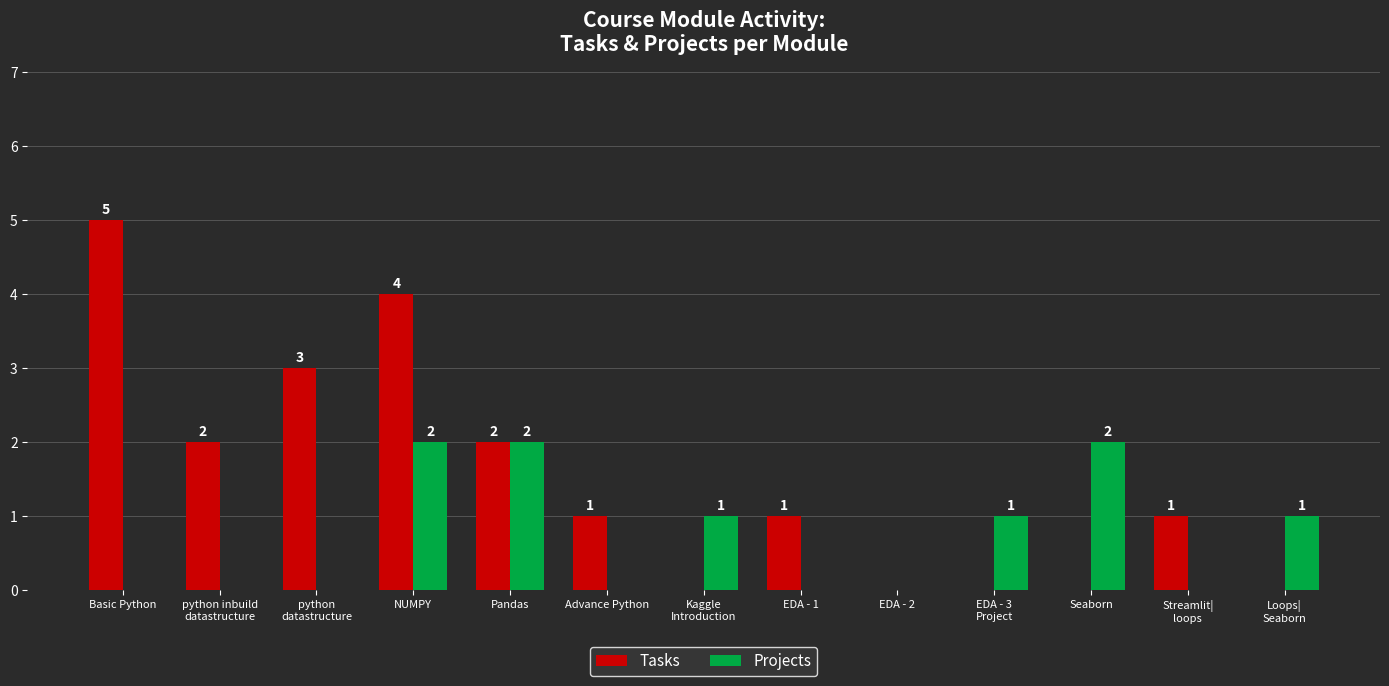

At which category is the sum across all series the highest?

NUMPY